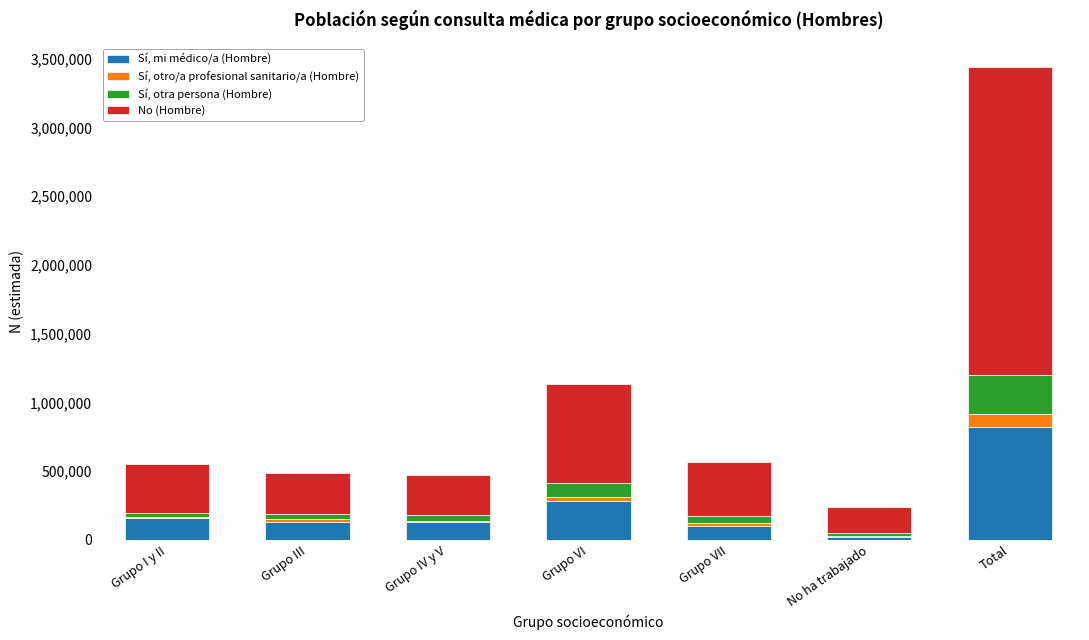

At which category is the sum across all series the highest?

Total